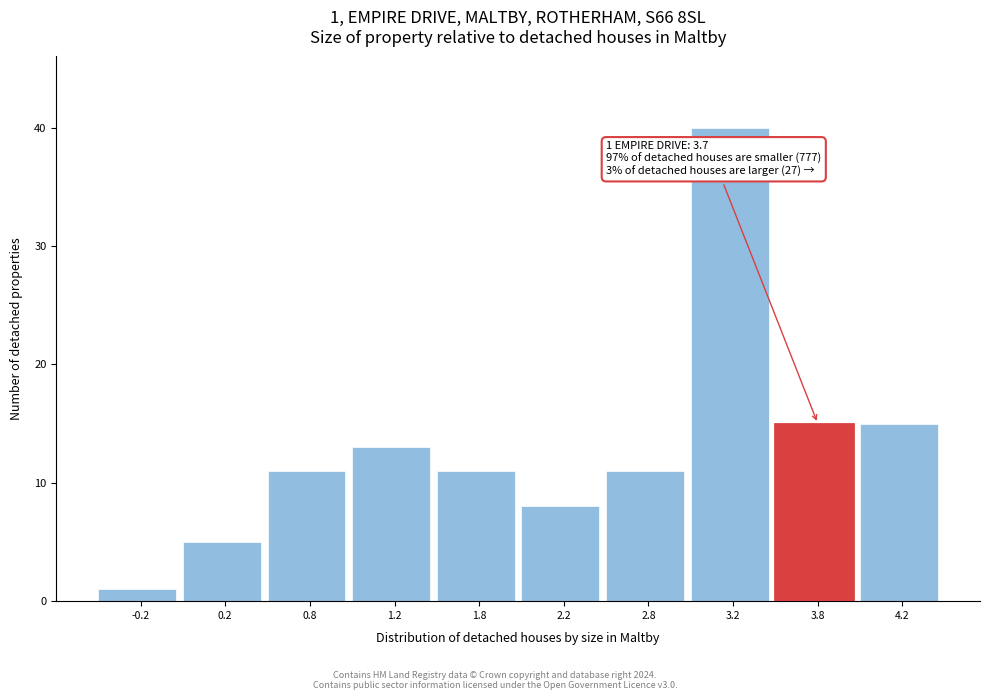

Reading left to right, what are all the values shown in this chart?

1	5	11	13	11	8	11	40	15	15